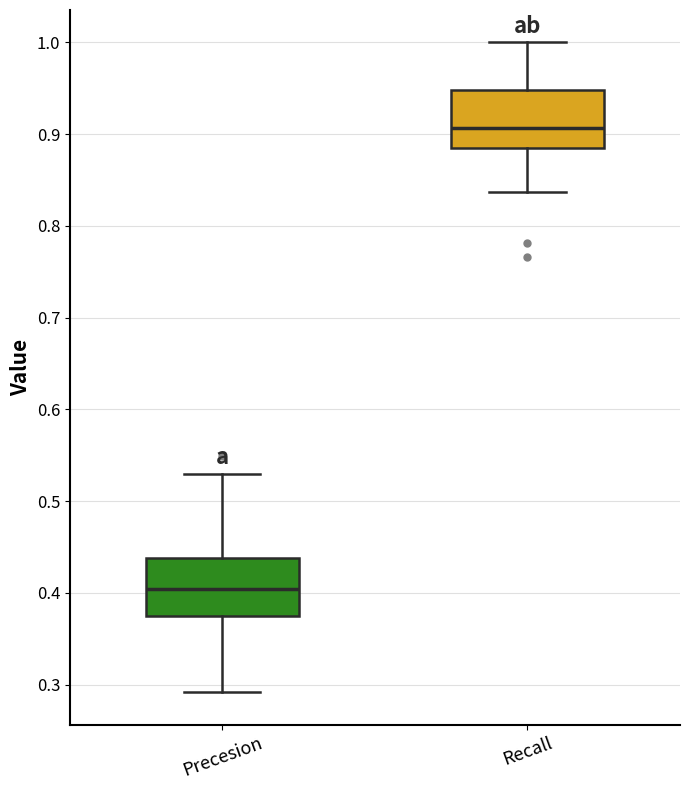

Reading left to right, transcribe this box plot: for each box, give where its median line is, the range the box spans, and where its two whiskers end, as read against the y-axis. The values are not printed on the chart, so give them approximately, as read against the axis.

Precesion: median 0.40, box 0.38 to 0.44, whiskers 0.29 to 0.53
Recall: median 0.91, box 0.89 to 0.95, whiskers 0.84 to 1.00